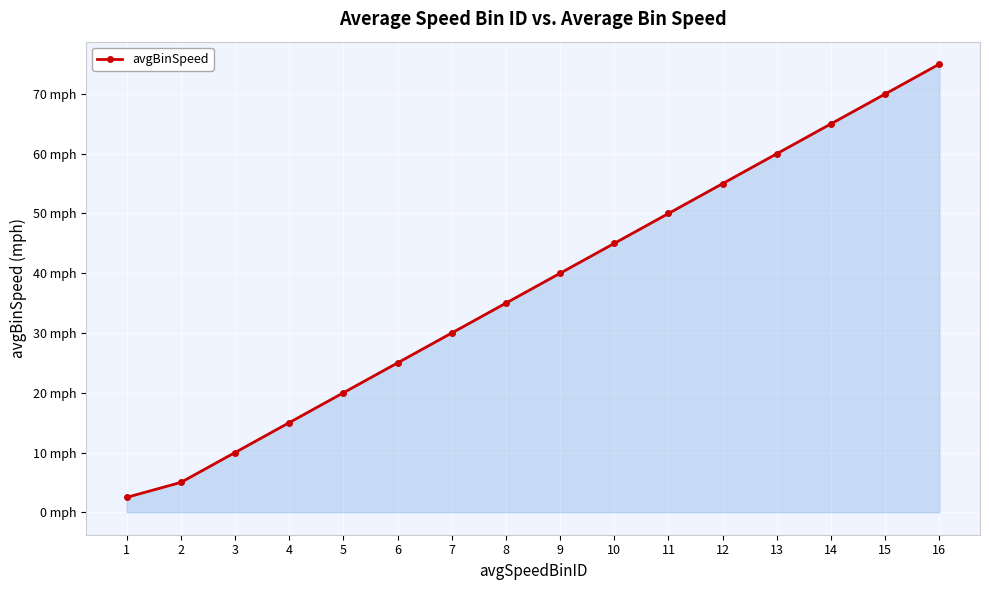

Reading left to right, extract all data points from this chart.

1=2.5	2=5.0	3=10.0	4=15.0	5=20.0	6=25.0	7=30.0	8=35.0	9=40.0	10=45.0	11=50.0	12=55.0	13=60.0	14=65.0	15=70.0	16=75.0